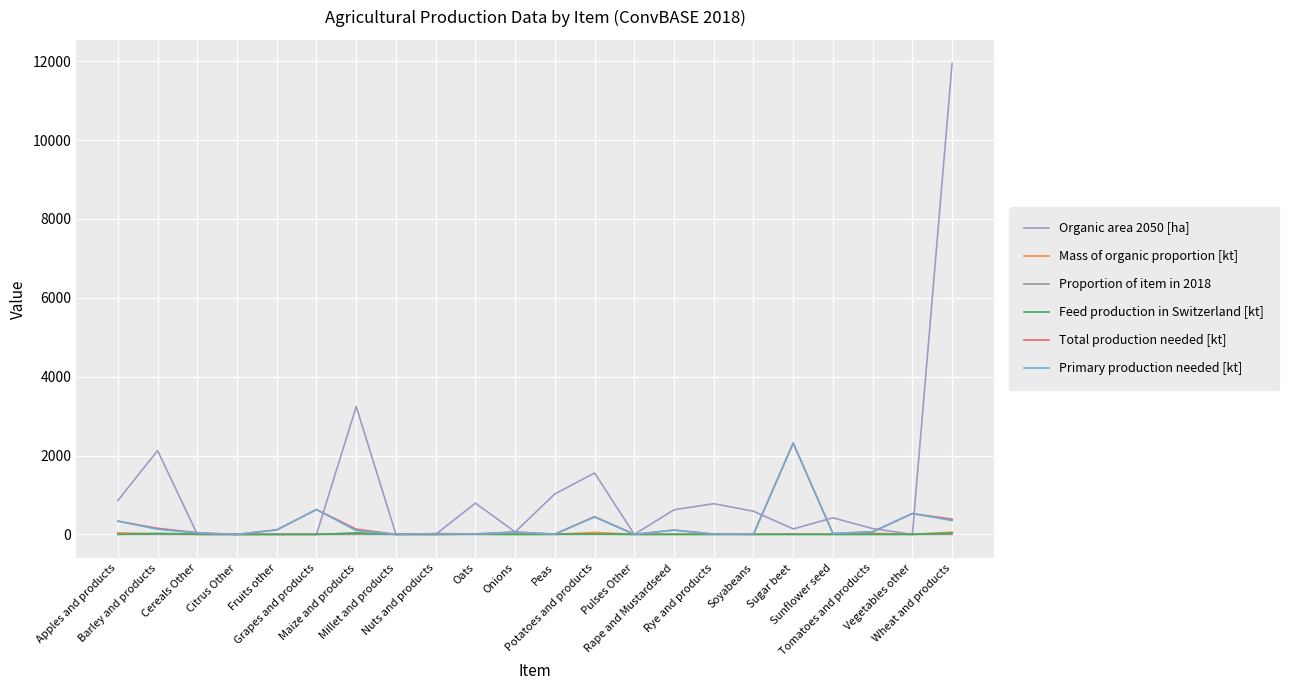

What is the greatest value displayed?

11944.6